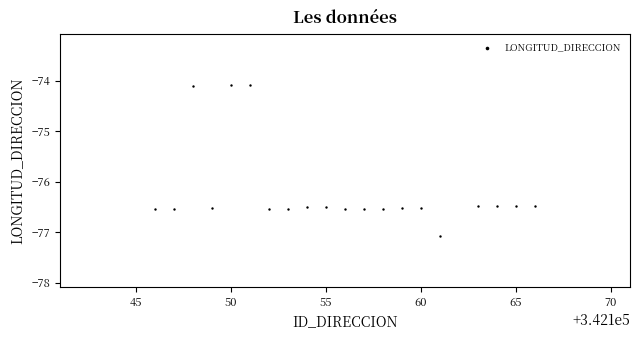

What is the range of X values (max minus min)?

20.0